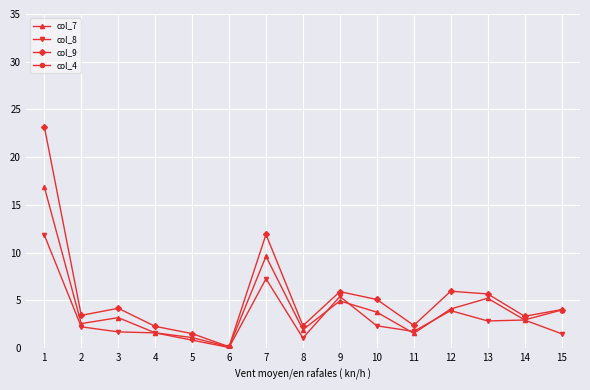

How many values in the col_7 series are below 3?

7